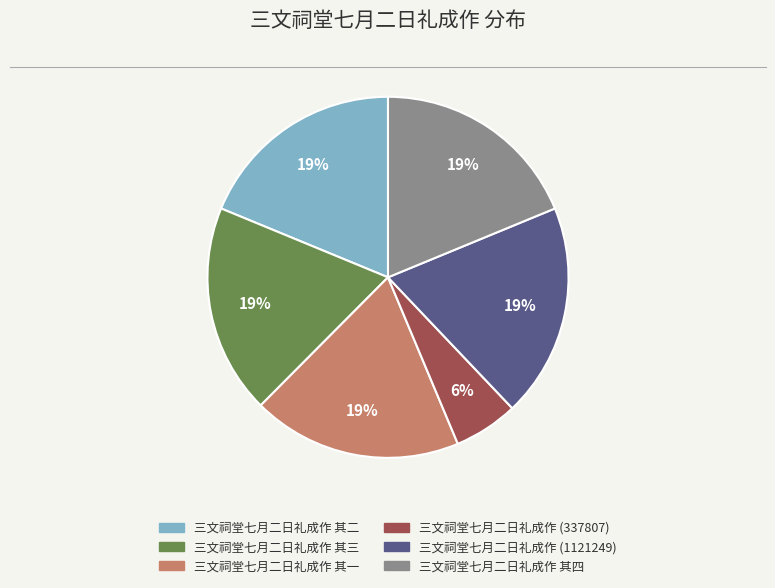

To the nearest percent, what portion does 三文祠堂七月二日礼成作 其四 represent?

19%